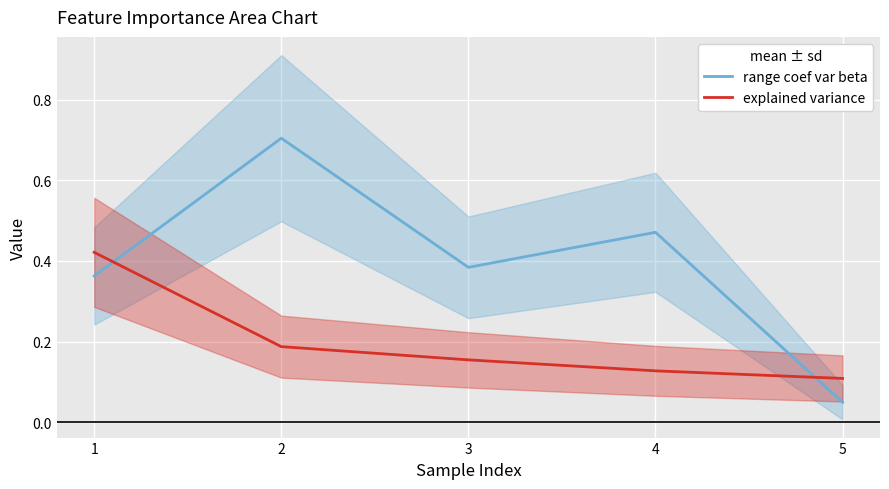

After their last crossing, which series has the higher values: range coef var beta or explained variance?

explained variance